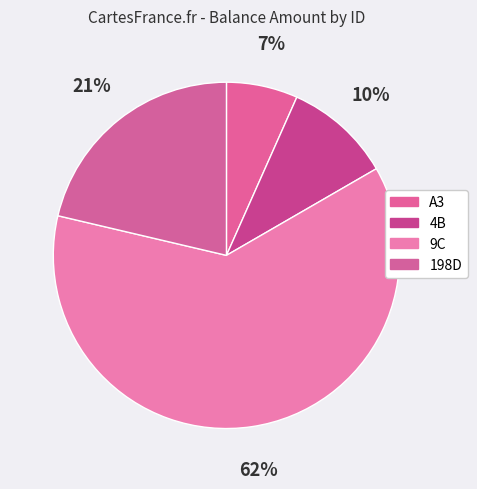

How many segments does this pie chart have?

4